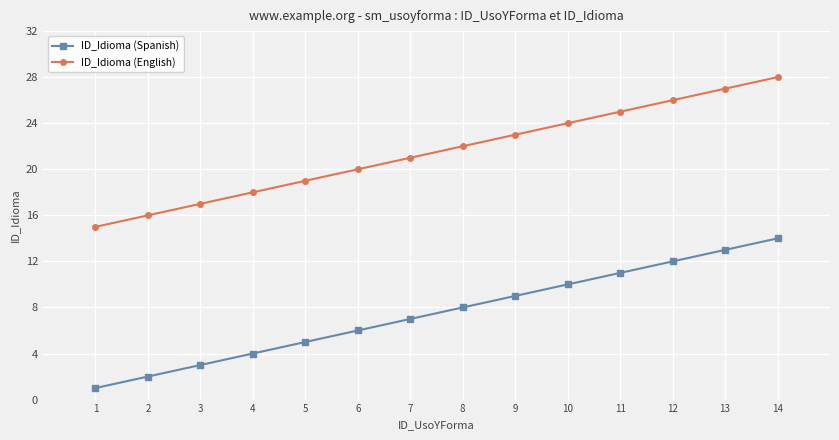

The ID_Idioma (Spanish) series shows 5 at 5. True or false?

True